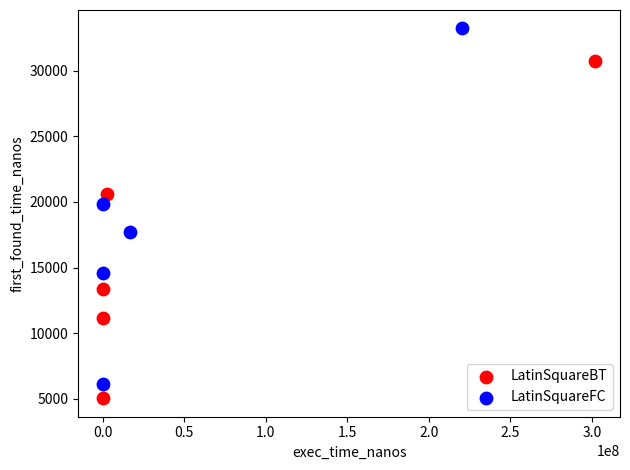

Which series contains the highest Y value?

LatinSquareFC